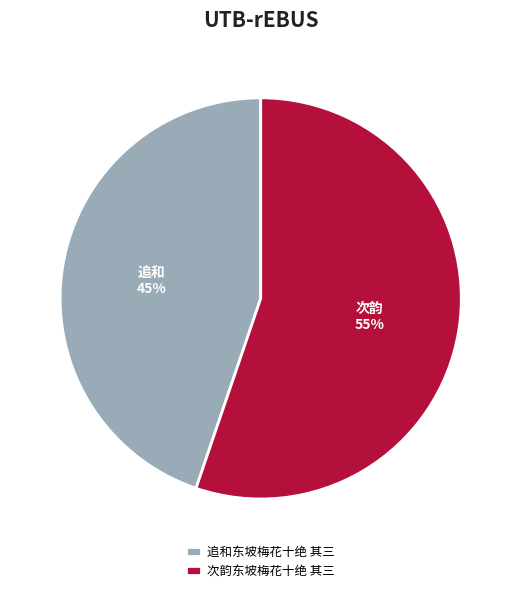

Which category has the smallest portion of the pie?

追和东坡梅花十绝 其三